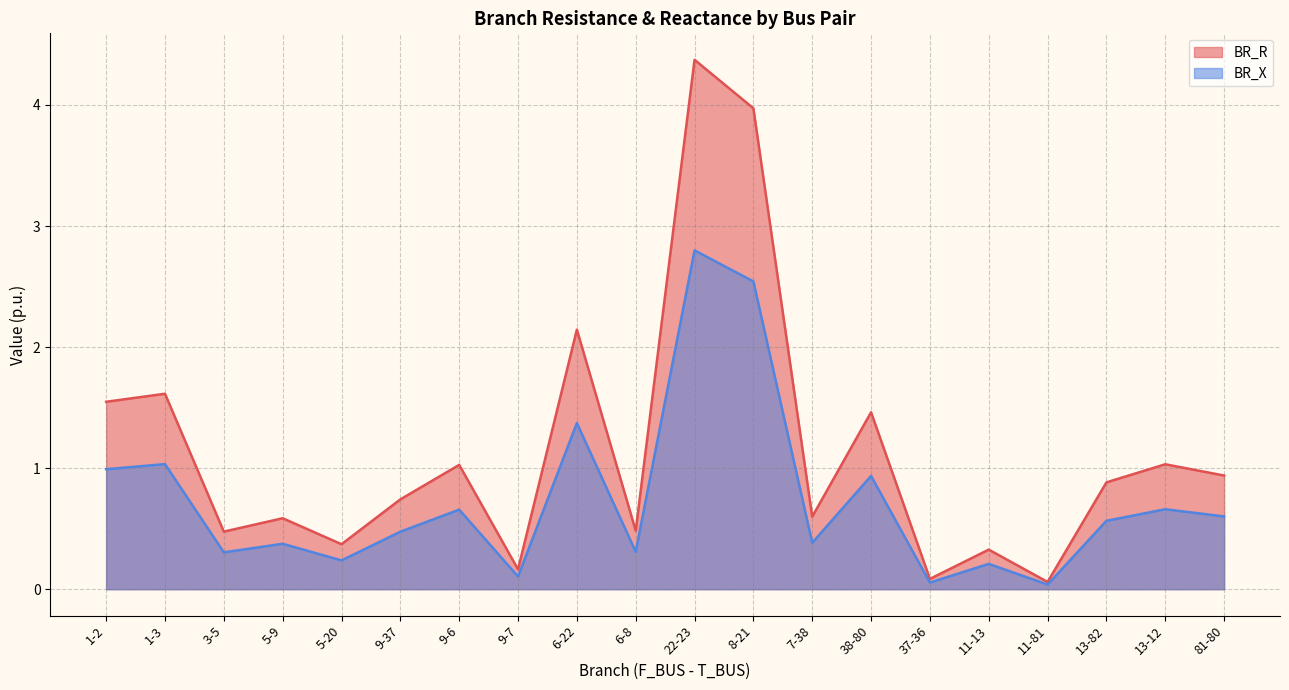

Reading left to right, what are all the values shown in this chart?

BR_R: 1.5	1.6	0.5	0.6	0.4	0.7	1.0	0.2	2.1	0.5	4.4	4.0	0.6	1.5	0.1	0.3	0.1	0.9	1.0	0.9
BR_X: 1.0	1.0	0.3	0.4	0.2	0.5	0.7	0.1	1.4	0.3	2.8	2.5	0.4	0.9	0.1	0.2	0.0	0.6	0.7	0.6